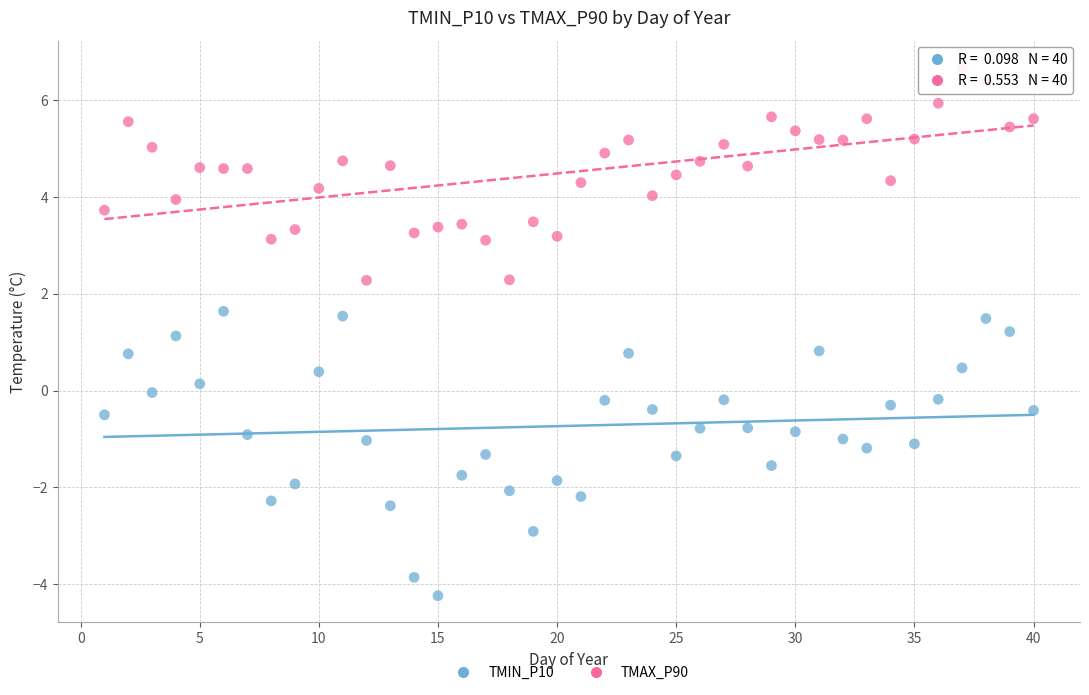

What are all the series names shown in the legend?

TMIN_P10, TMAX_P90